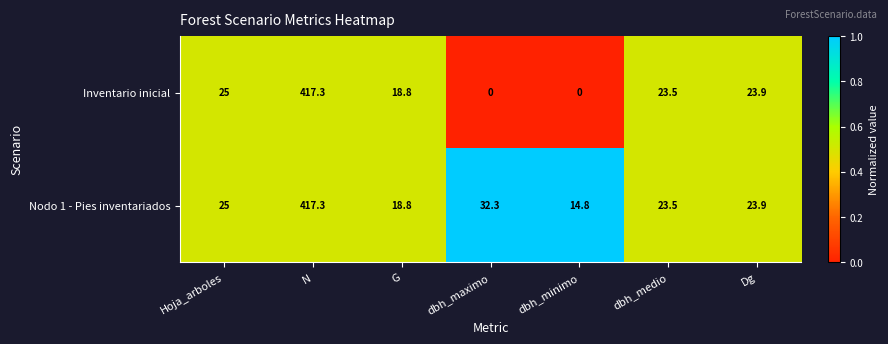

The Inventario inicial series shows 417.3 at N. True or false?

True